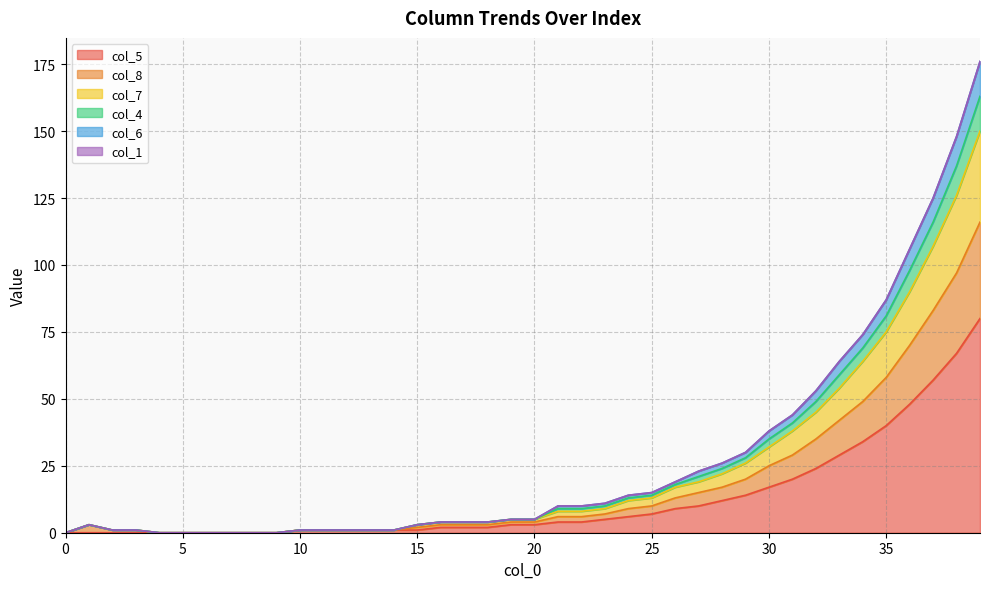

Which category has the highest value in the col_8 series?

39